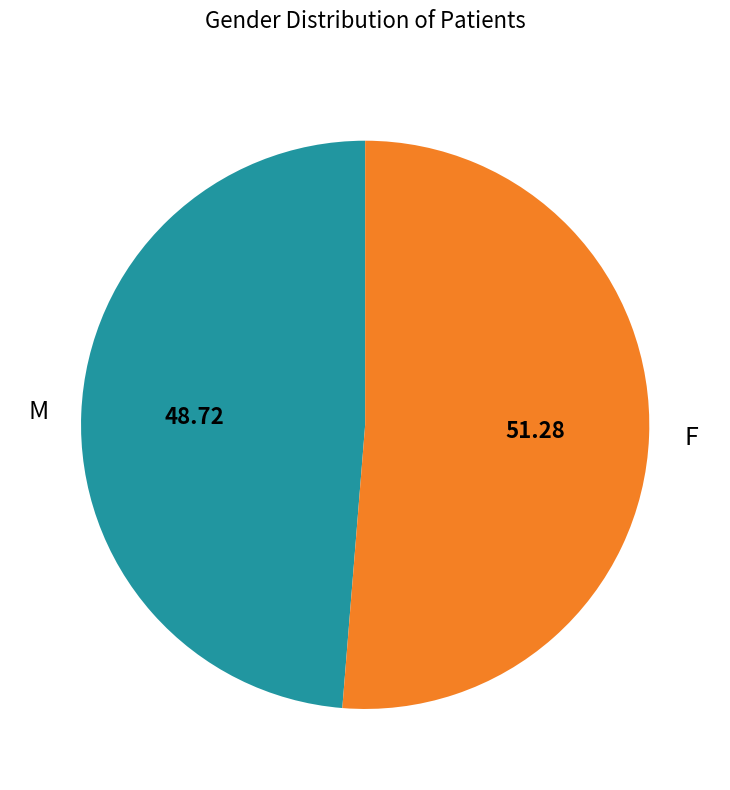

Rank the categories by value from lowest to highest.

M, F